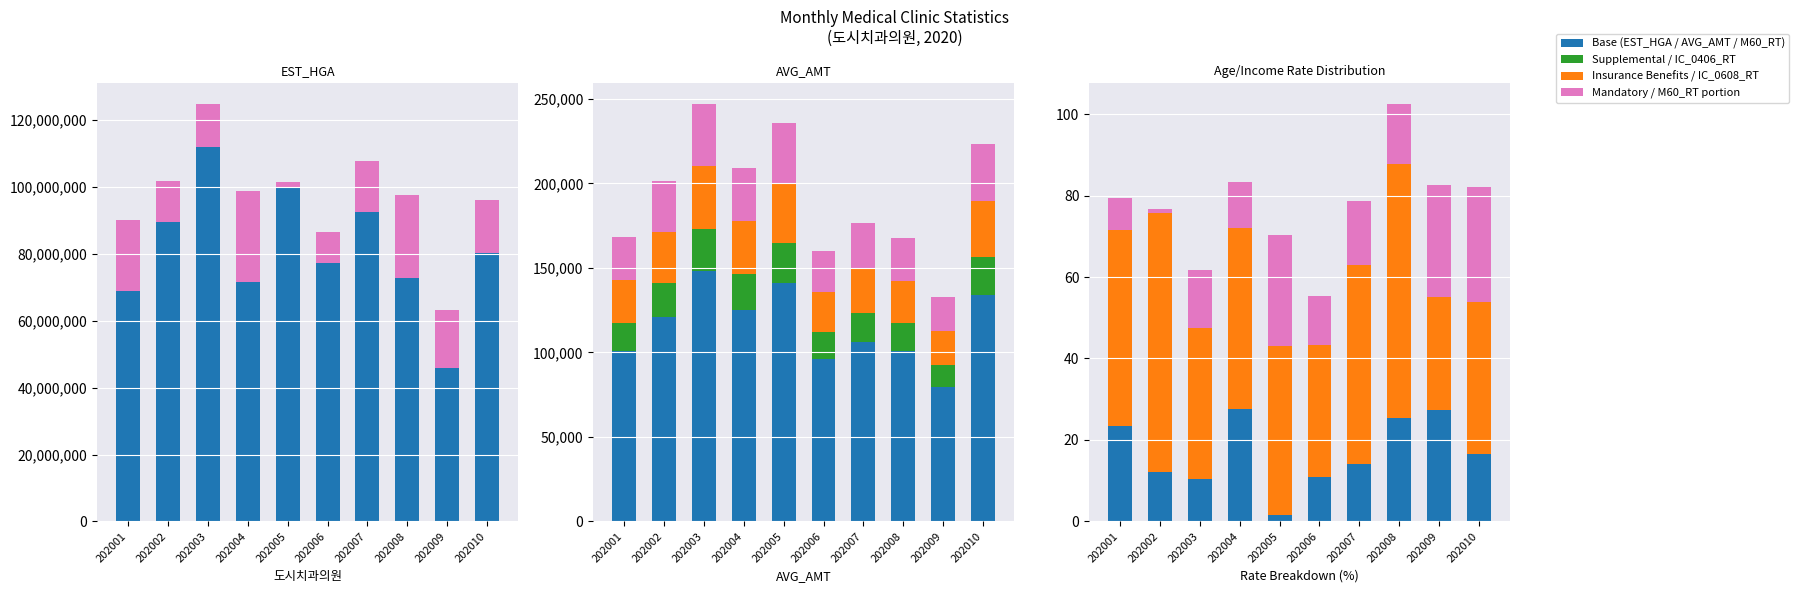

How many data points in IC_0406_RT are less than 44?

5